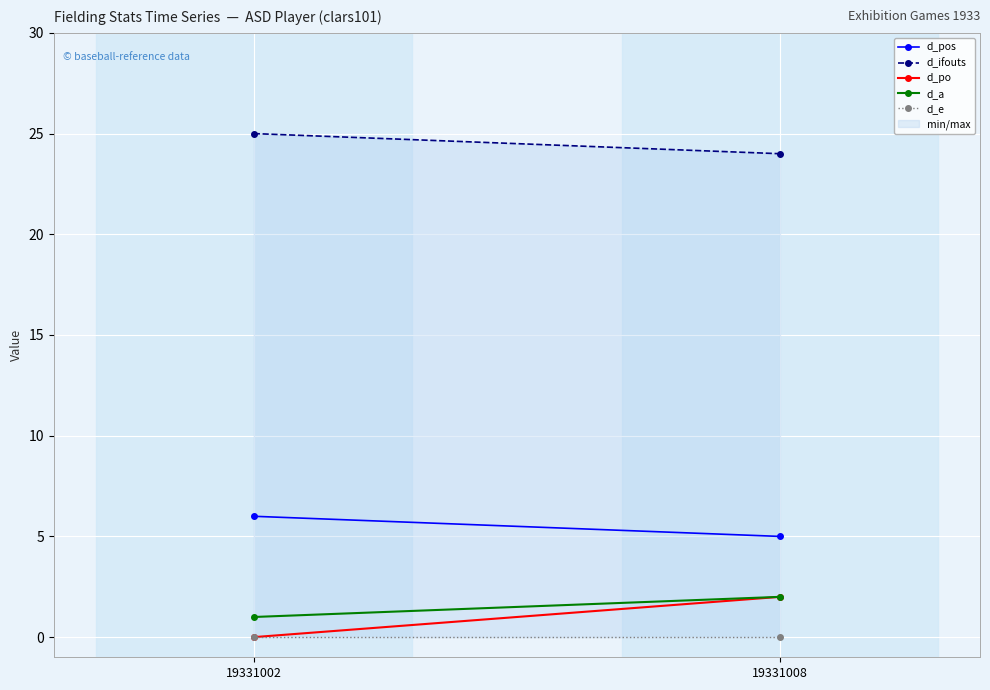

How many lines are shown in the chart?

1